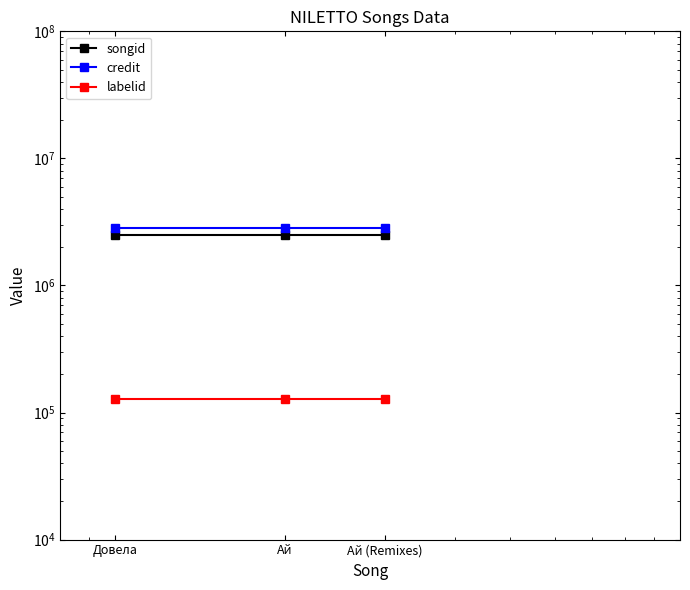

What is the sum of the credit values at Ай and Ай (Remixes)?

5682060